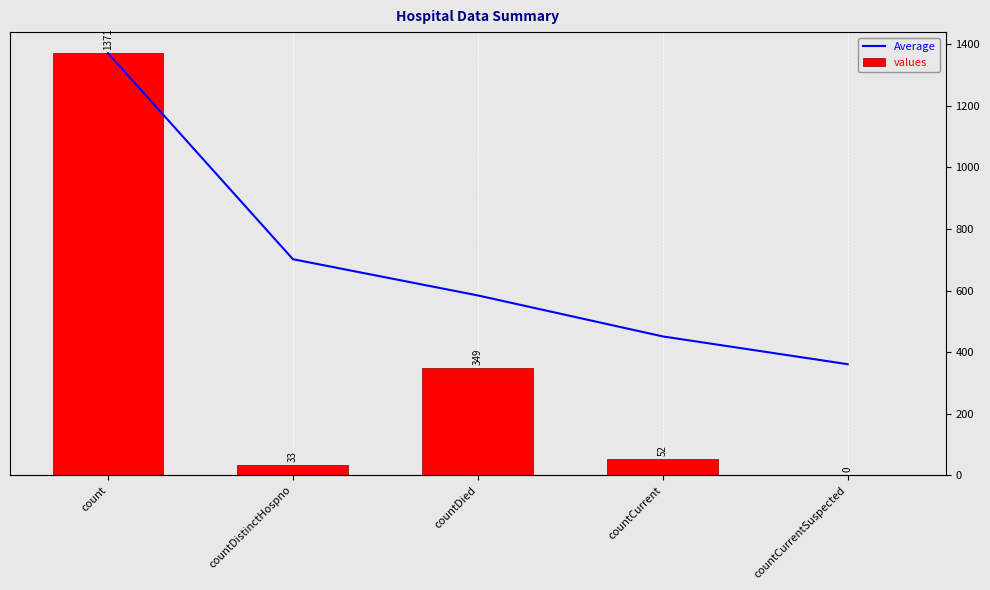

What is the difference between the values values at countDistinctHospno and countCurrentSuspected?

33.0